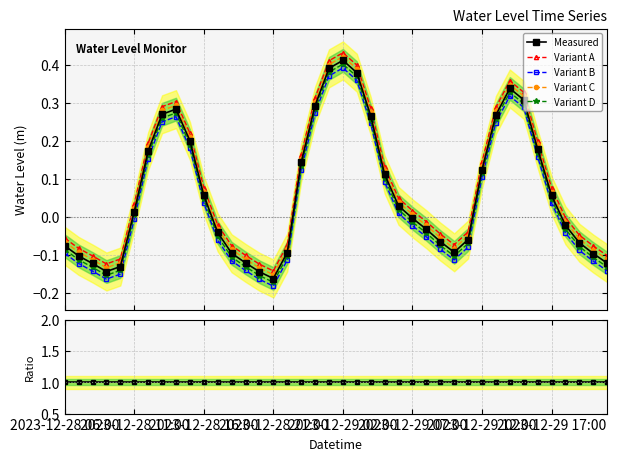

True or false: Variant D has more than 1 points higher than both neighbors.

True